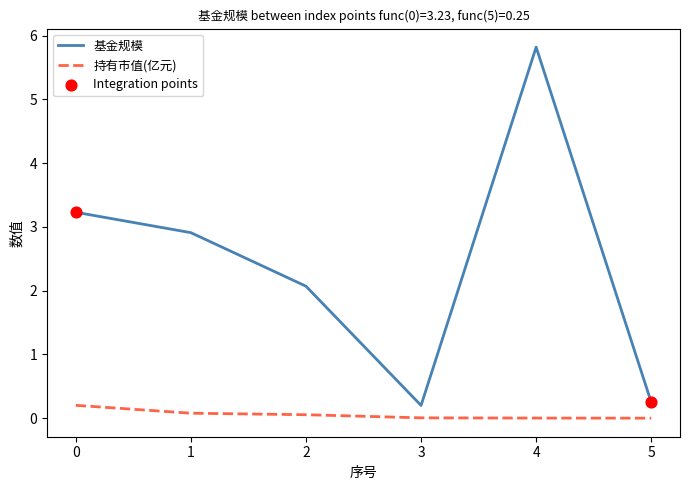

At which category is the sum across all series the highest?

4